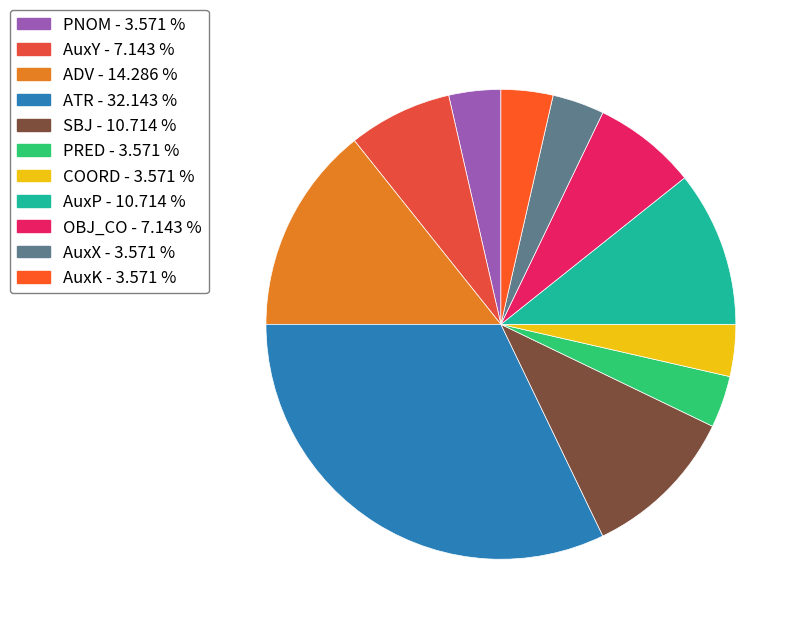

Between PNOM and ADV, which is larger?

ADV